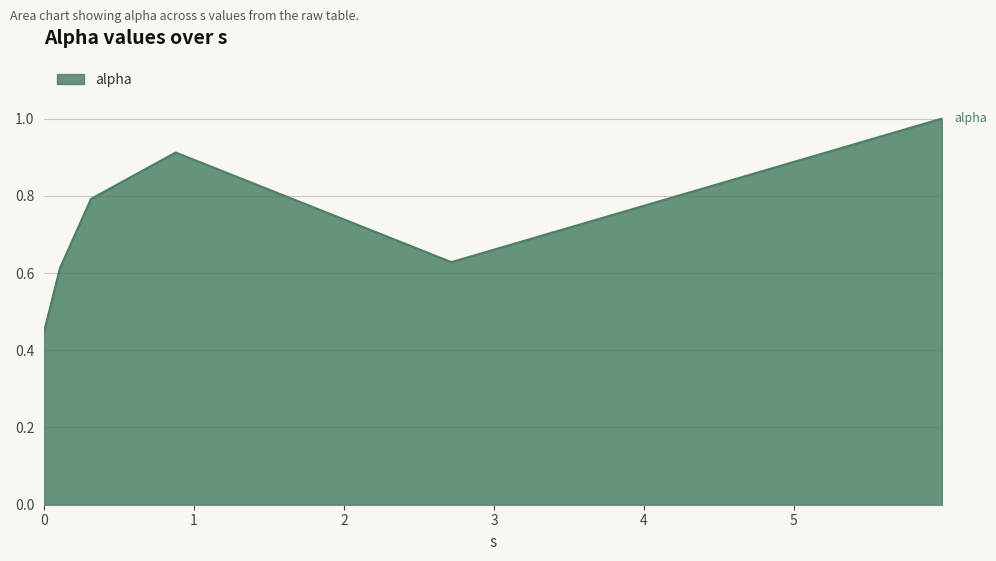

What is the maximum value shown in the chart?

1.0